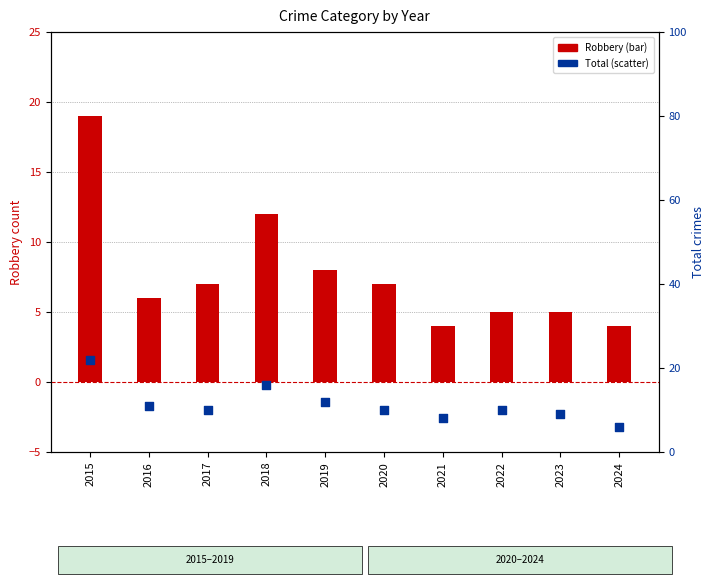

Which series has the largest total across all categories?

Total (scatter)